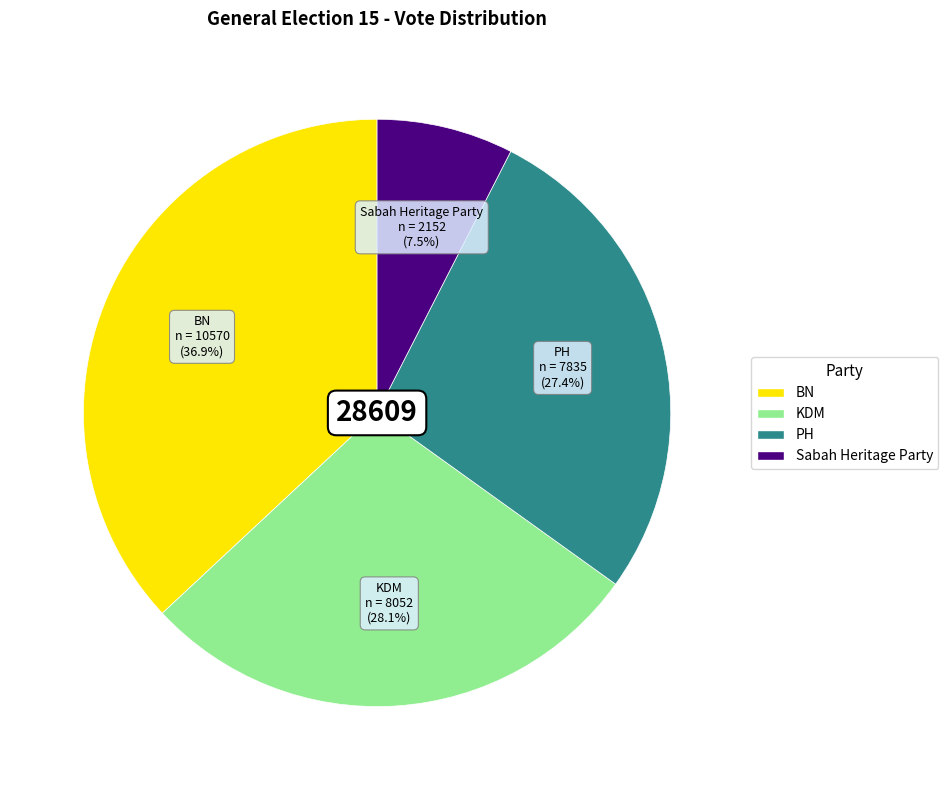

The BN slice represents 37% of the pie. True or false?

True